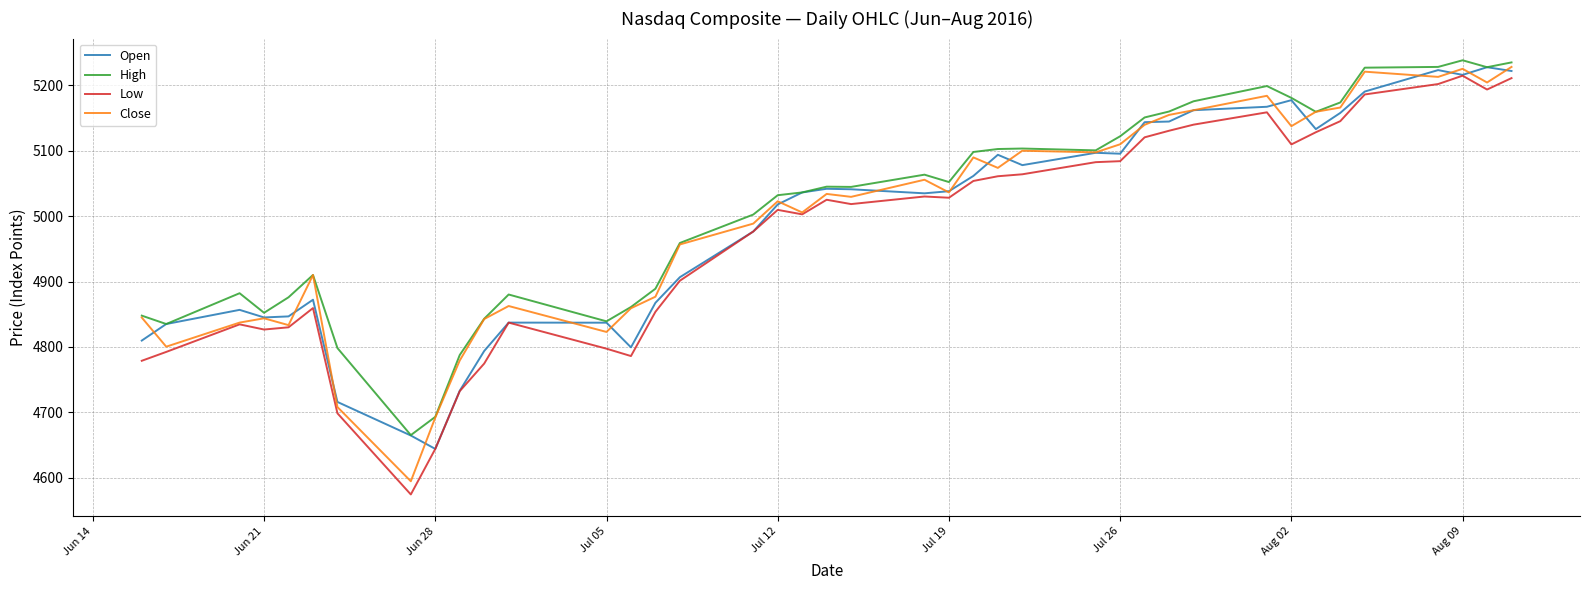

What is the greatest value displayed?

5238.5